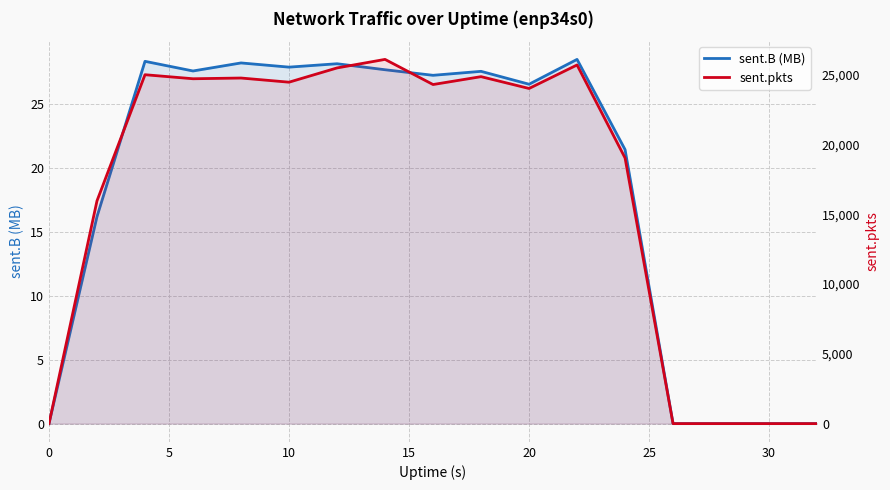

What are all the series names shown in the legend?

sent.B (MB), sent.pkts